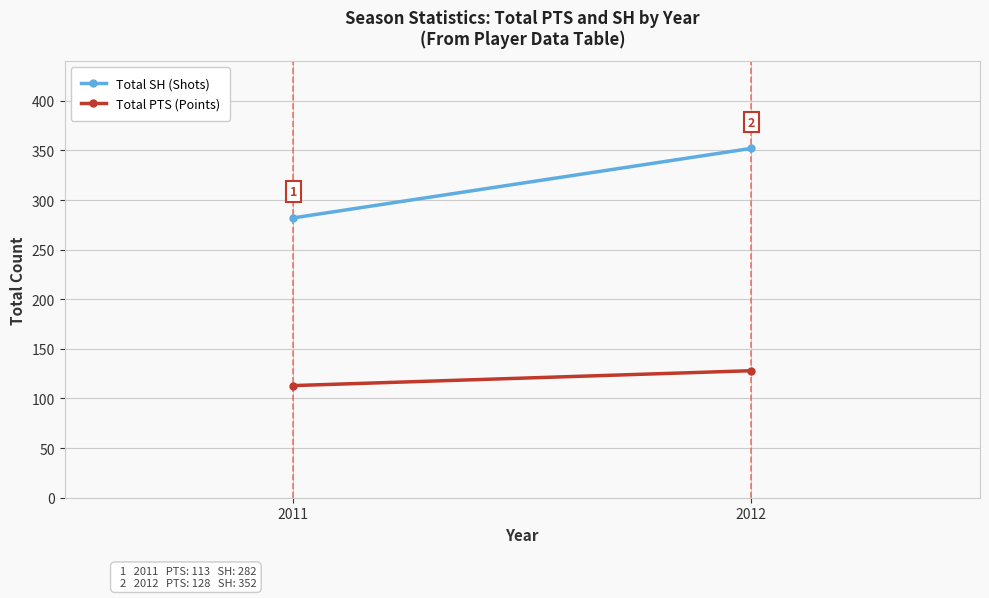

At how many categories does at least one series exceed 238?

2